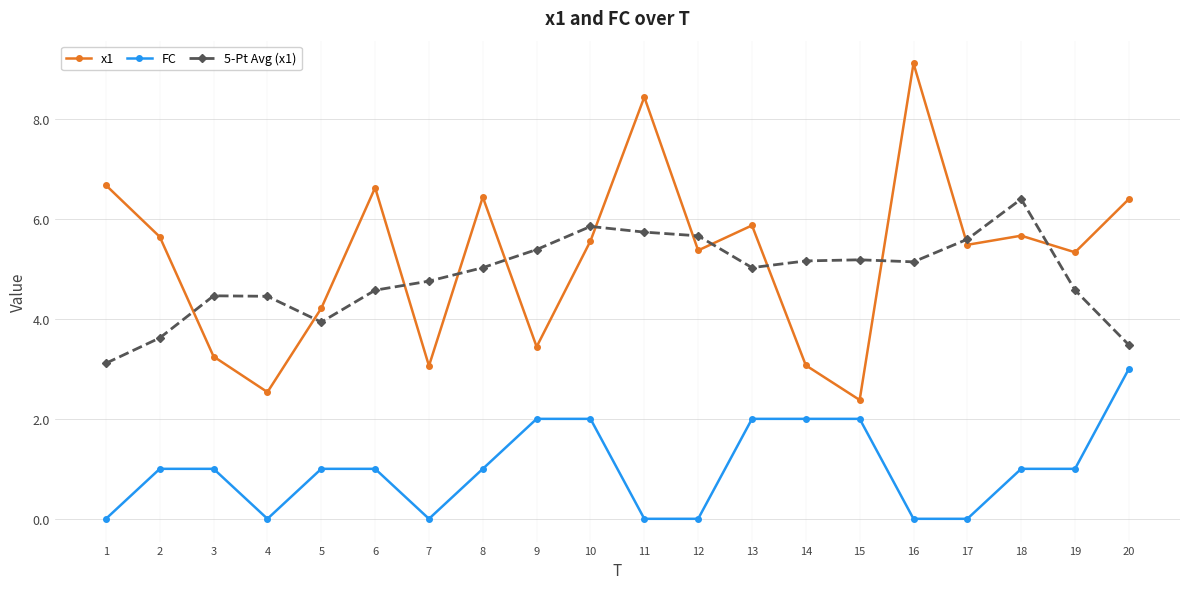

At which label does 5-Pt Avg (x1) reach its minimum?

1